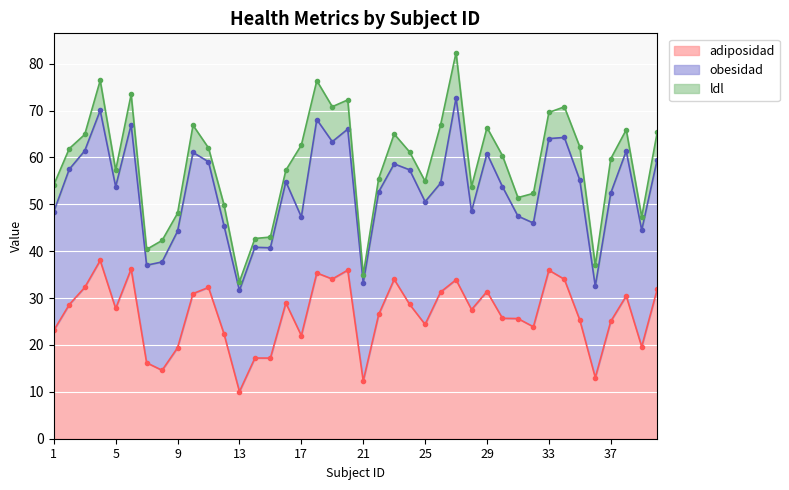

Between 7 and 23, which is larger?

23